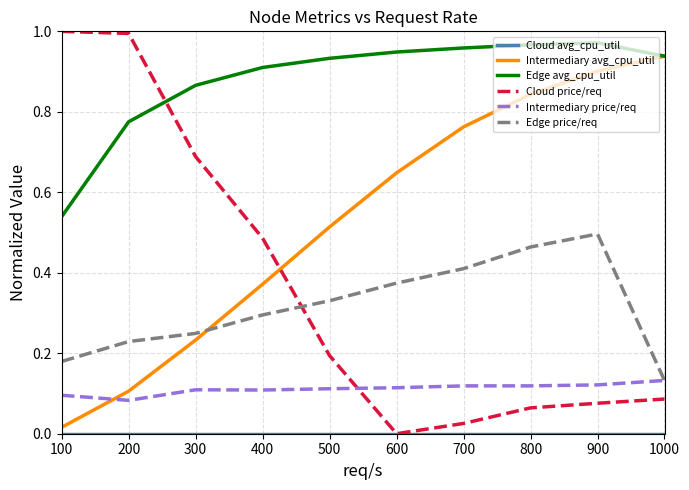

Between 200 and 500, which series saw the biggest shift?

Cloud price/req